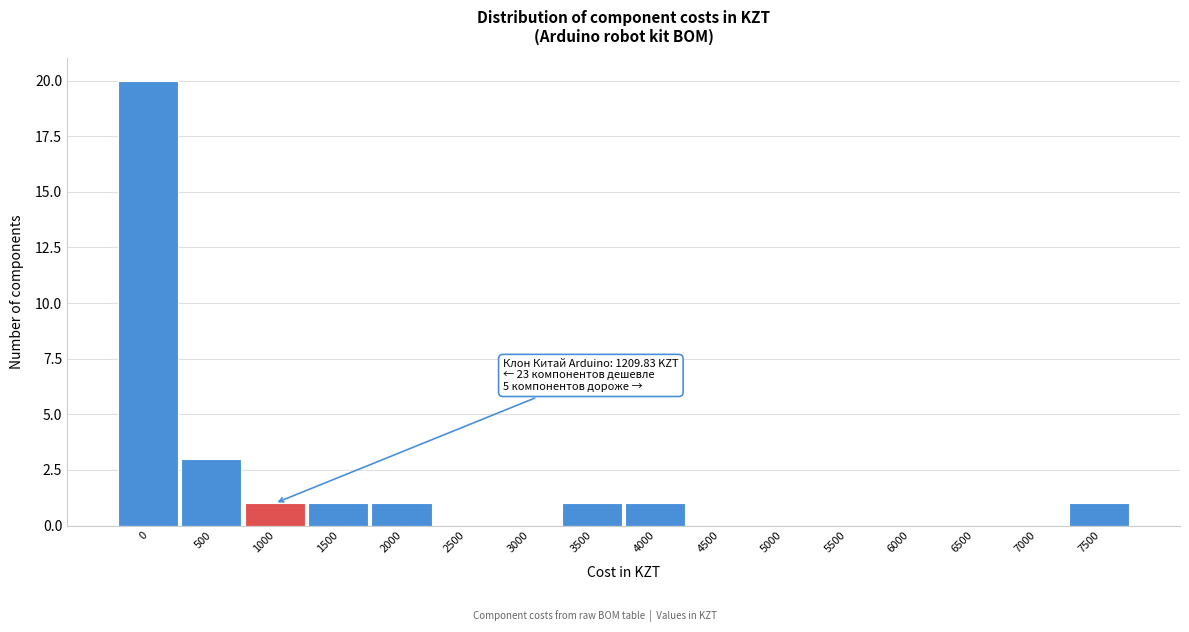

Reading left to right, what are all the values shown in this chart?

0=20	500=3	1000=1	1500=1	2000=1	2500=0	3000=0	3500=1	4000=1	4500=0	5000=0	5500=0	6000=0	6500=0	7000=0	7500=1